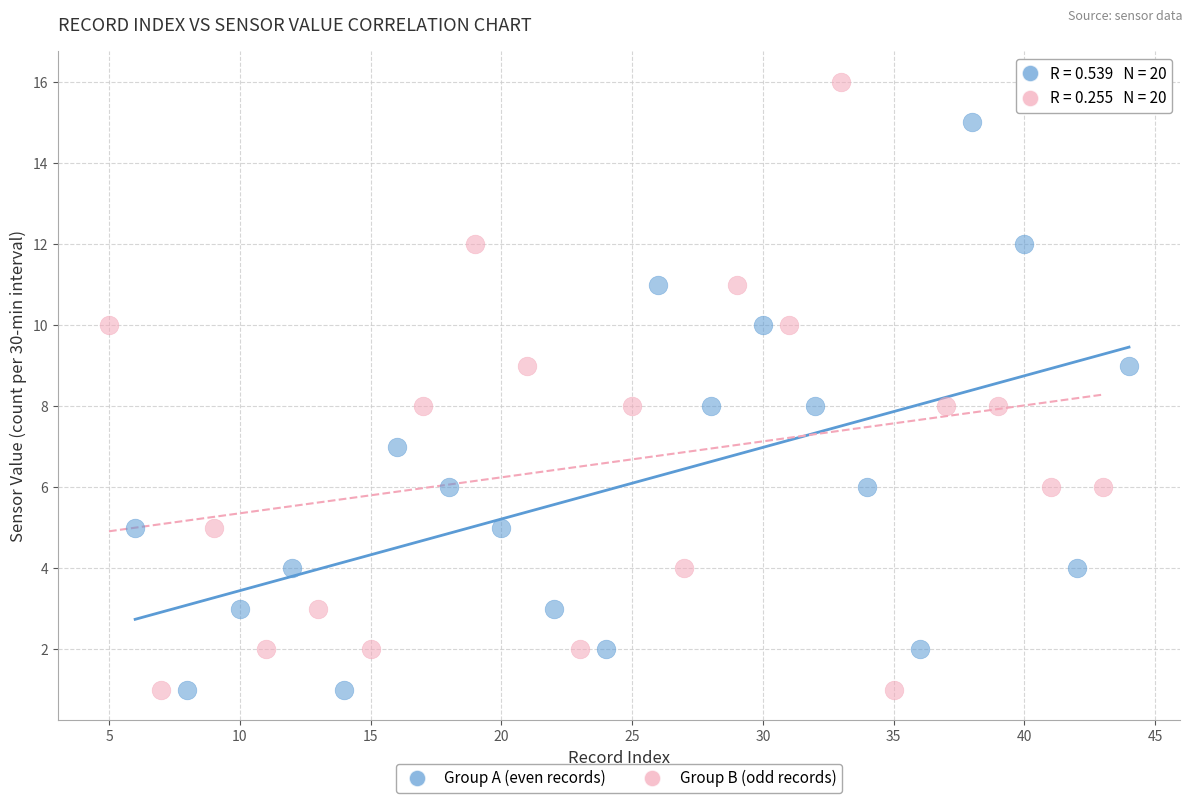

What are all the series names shown in the legend?

Group A (even records), Group B (odd records)